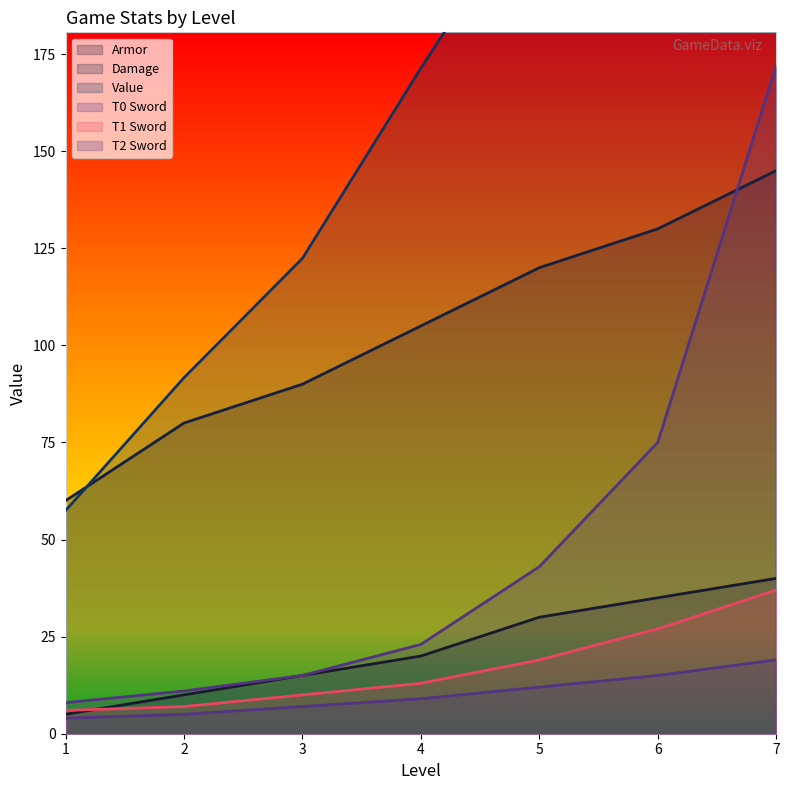

True or false: Damage and T2 Sword cross at least once.

False